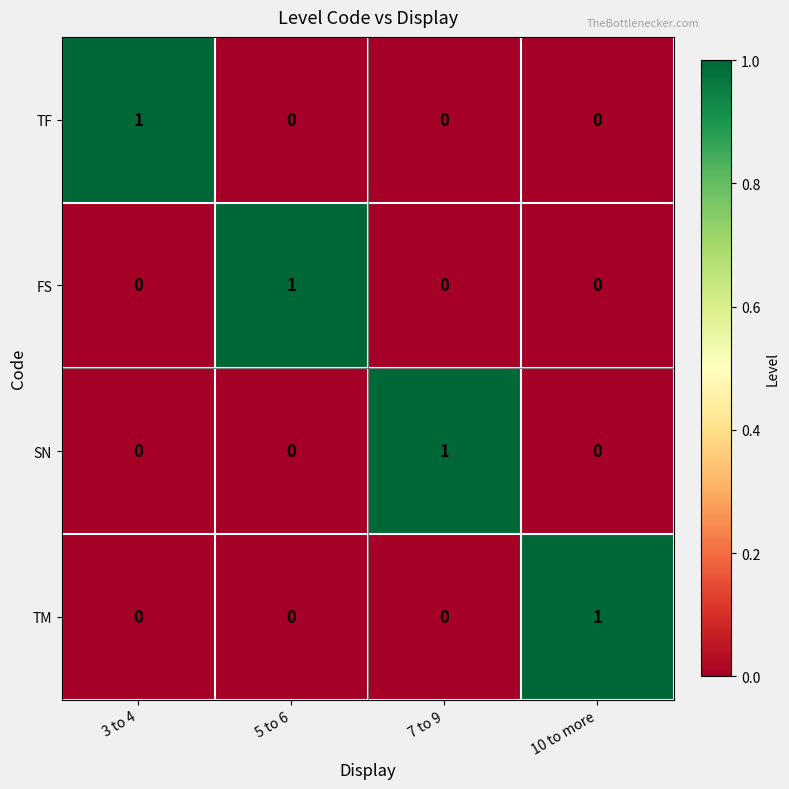

Which category has the highest value in the FS series?

5 to 6